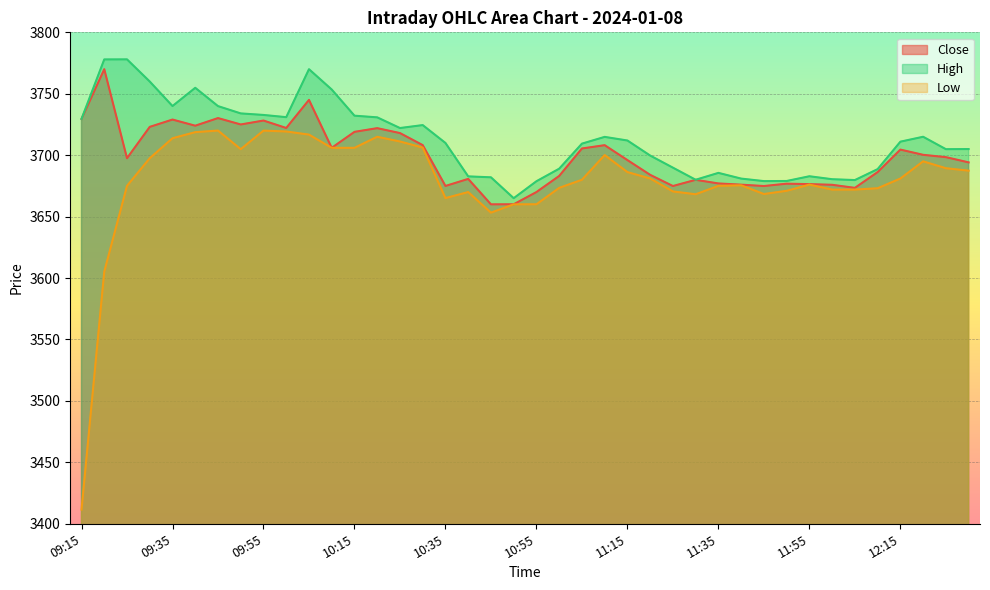

True or false: Close and High cross at least once.

False